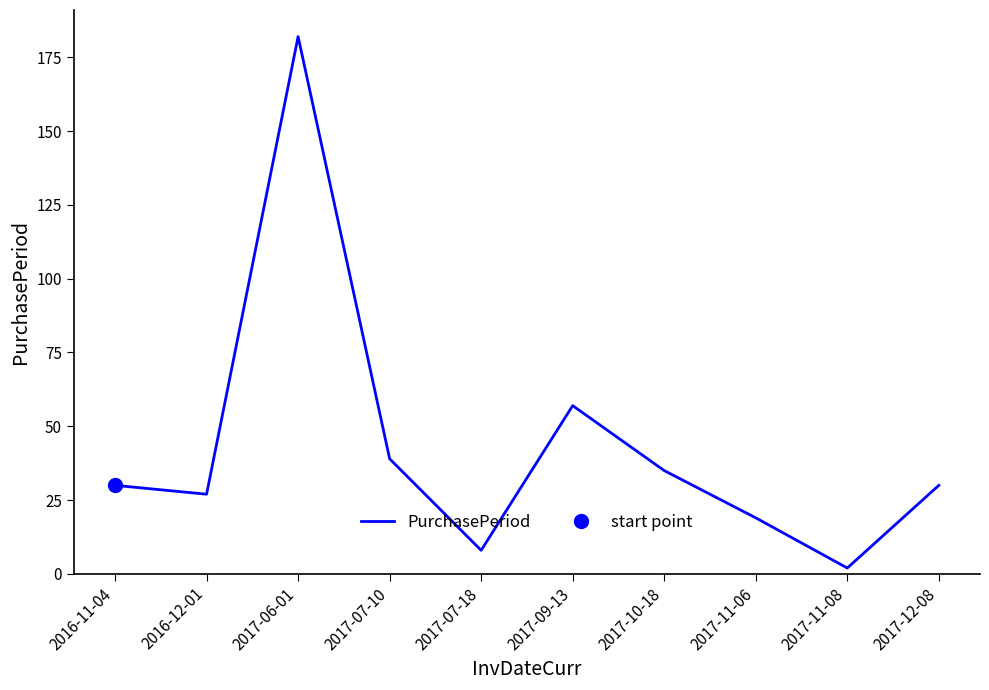

Which category has the lowest value across all series?

2017-11-08